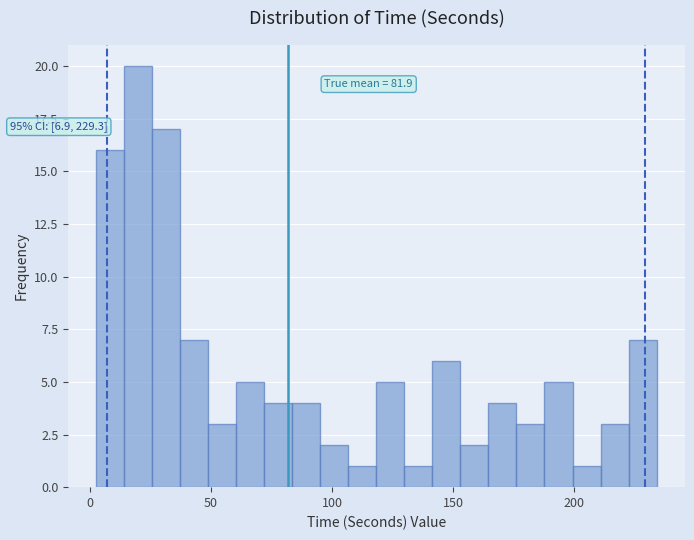

Read against the x-axis, roughly where is the centre of the tallest bar?

20